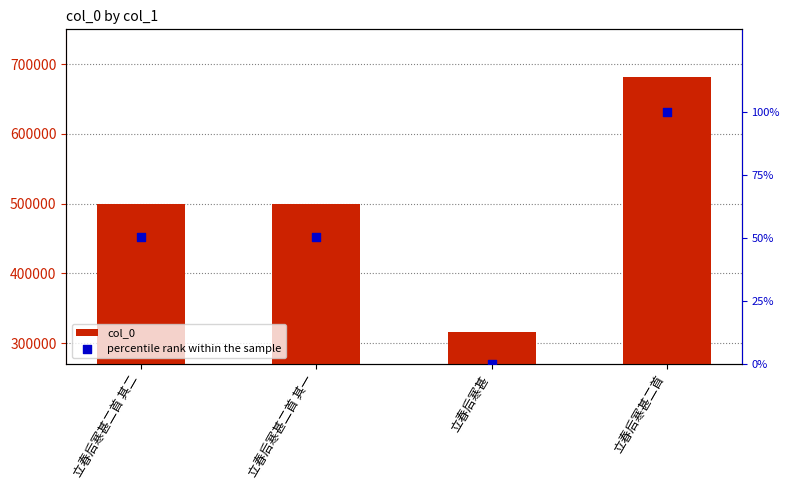

What is the total value across all series at 立春后寒甚二首 其一?

500180.4